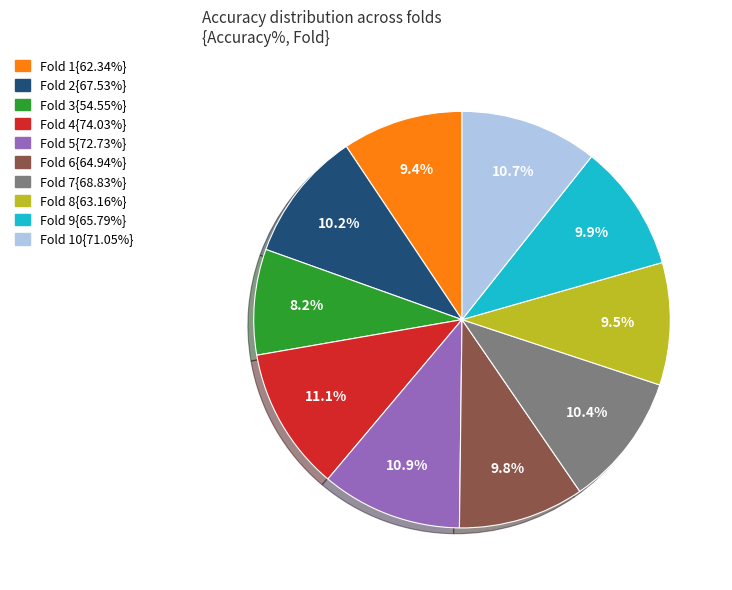

Does any single category account for the majority?

No